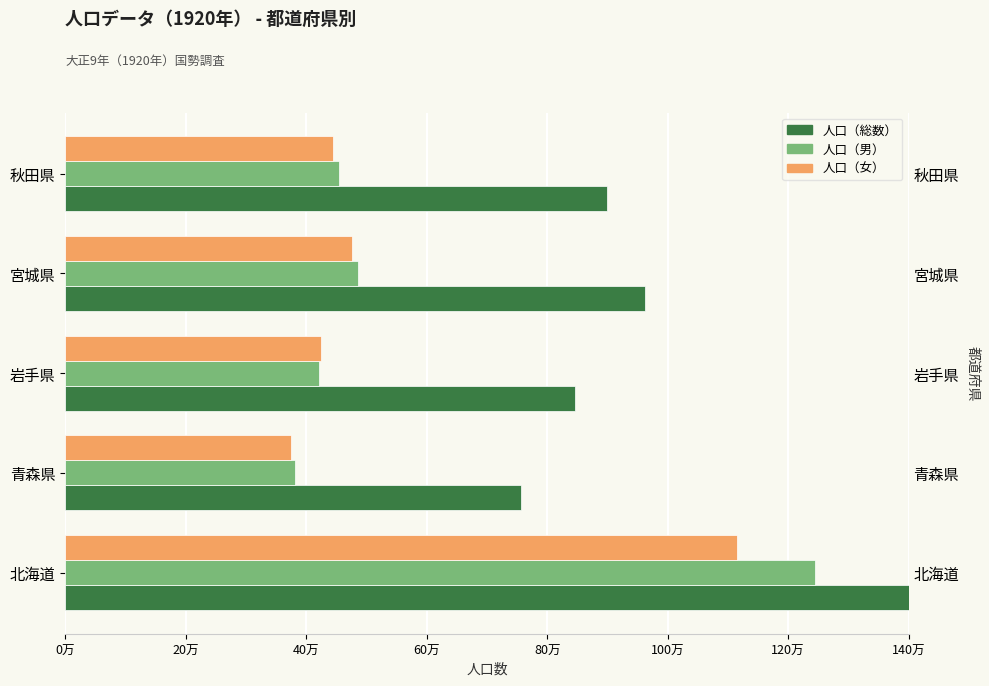

How many data points in 人口（女） are above 444855?

2